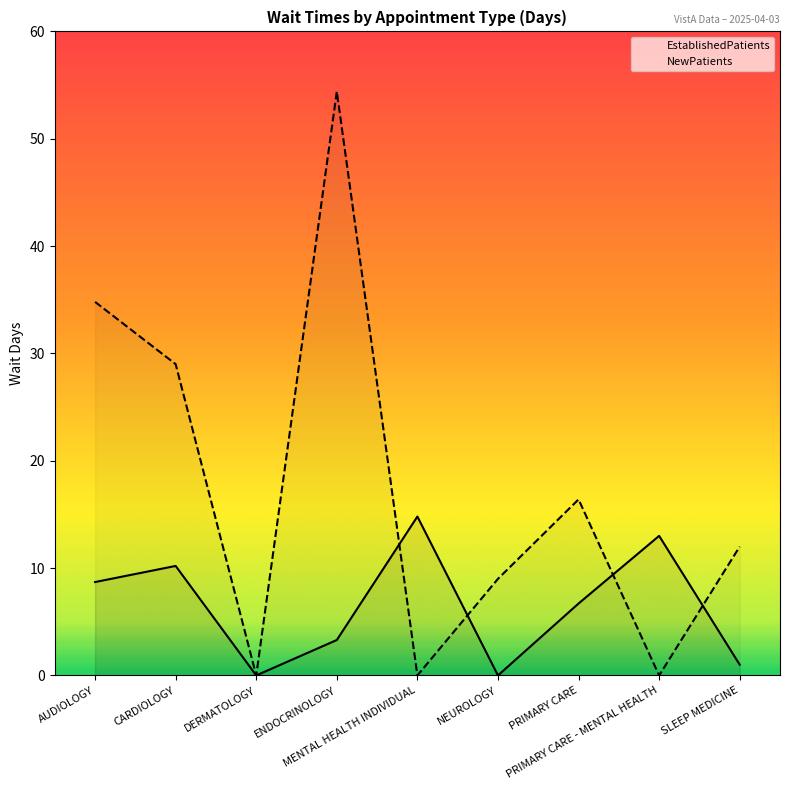

Rank the series by their average value, from highest to lowest.

NewPatients, EstablishedPatients